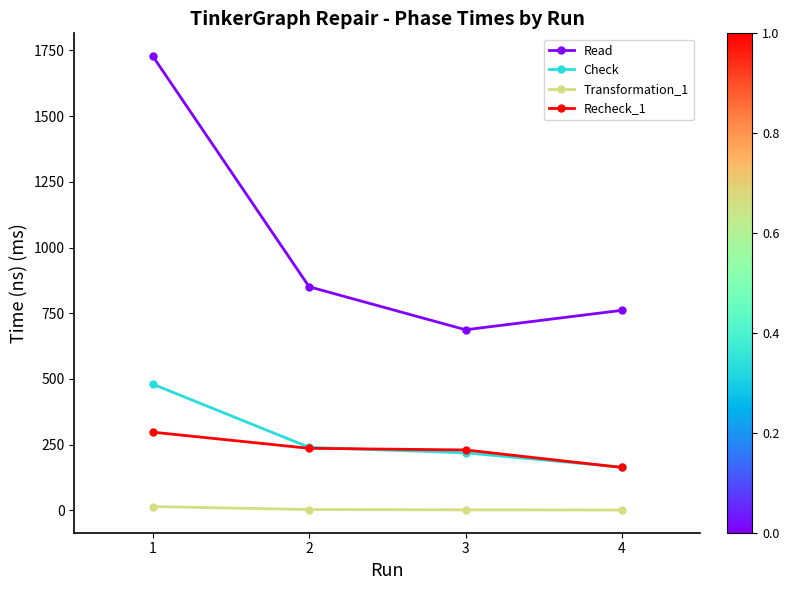

Which series has the largest range (max minus min)?

Read